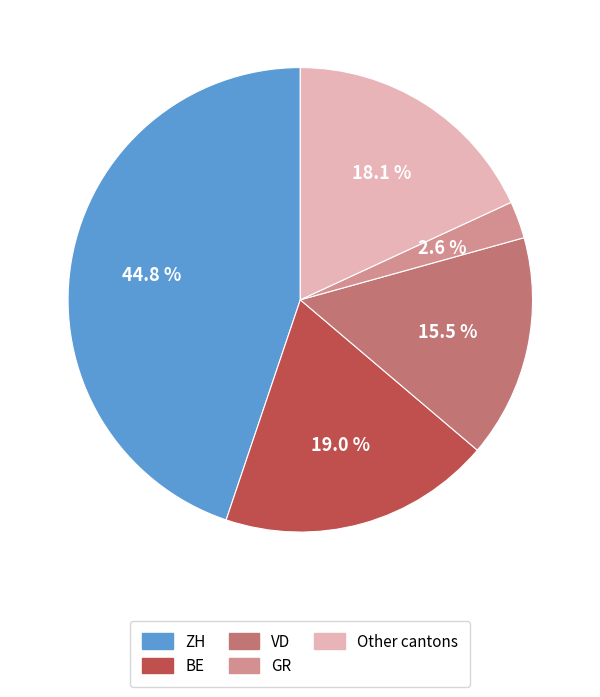

Which has a higher value, GR or VD?

VD